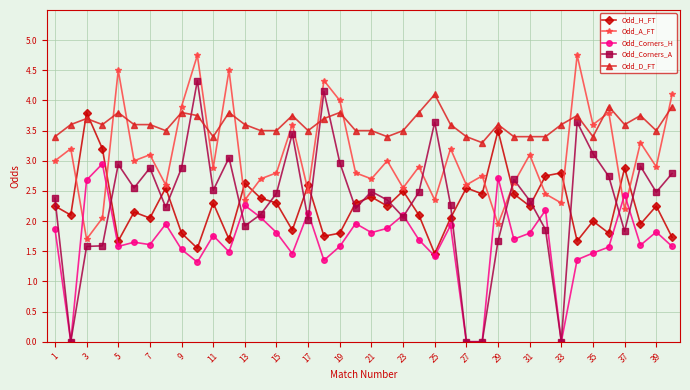

At how many categories does at least one series exceed 0?

40